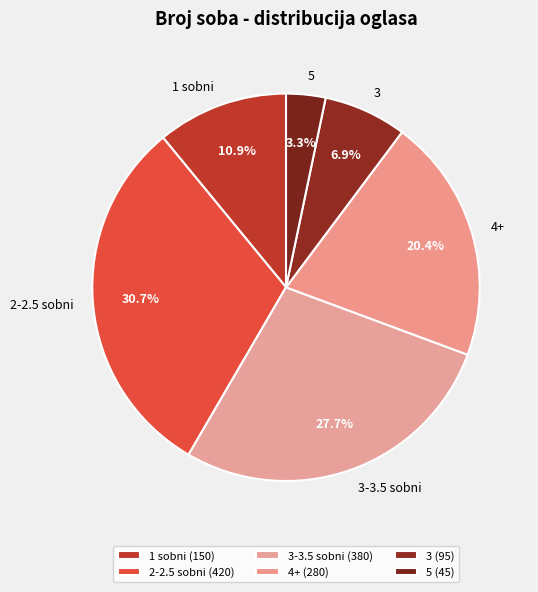

How many slices are in this pie chart?

6